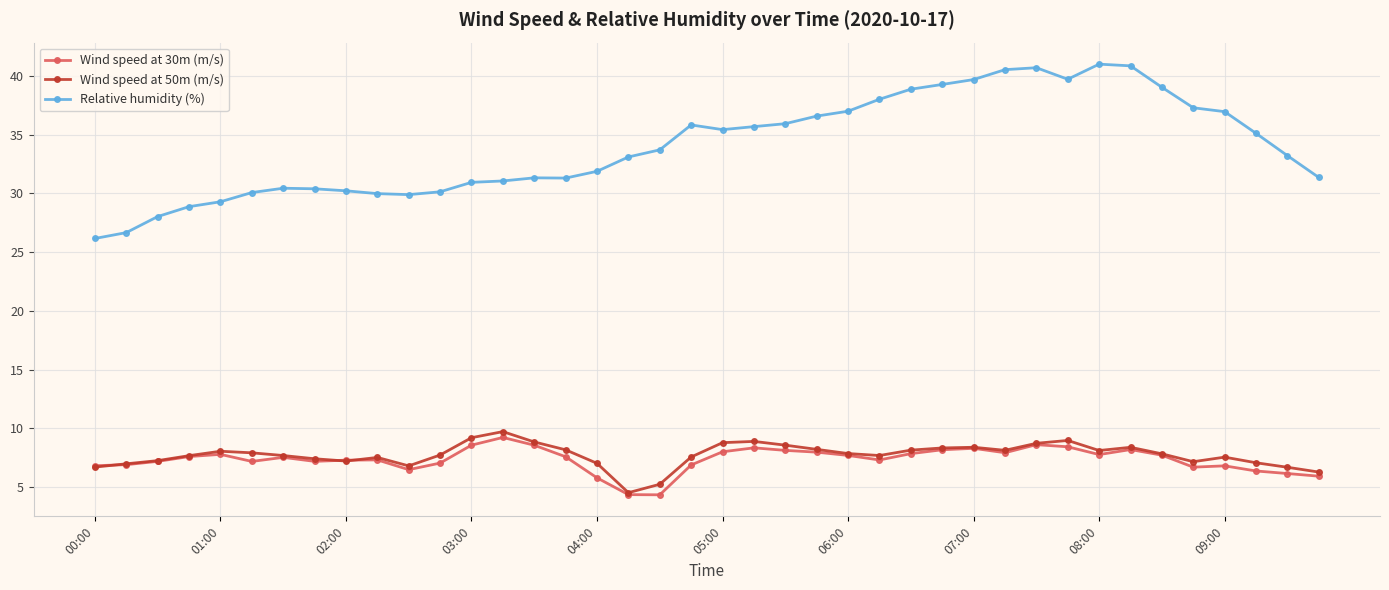

What is the value of the Wind speed at 30m (m/s) point at the 4th from the left?

7.6